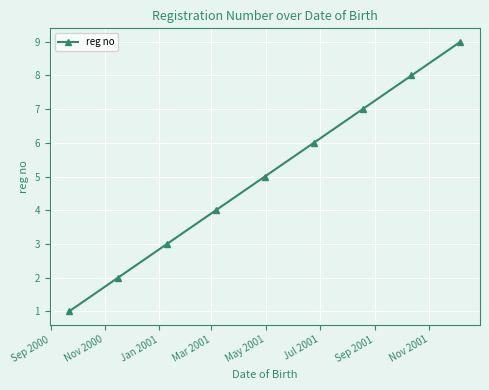

What is the greatest value displayed?

9